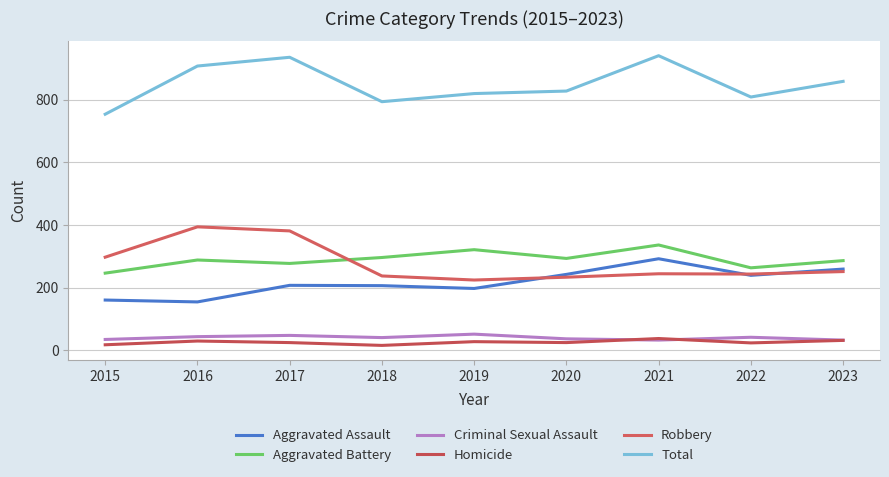

True or false: Aggravated Battery and Aggravated Assault intersect in this chart.

False